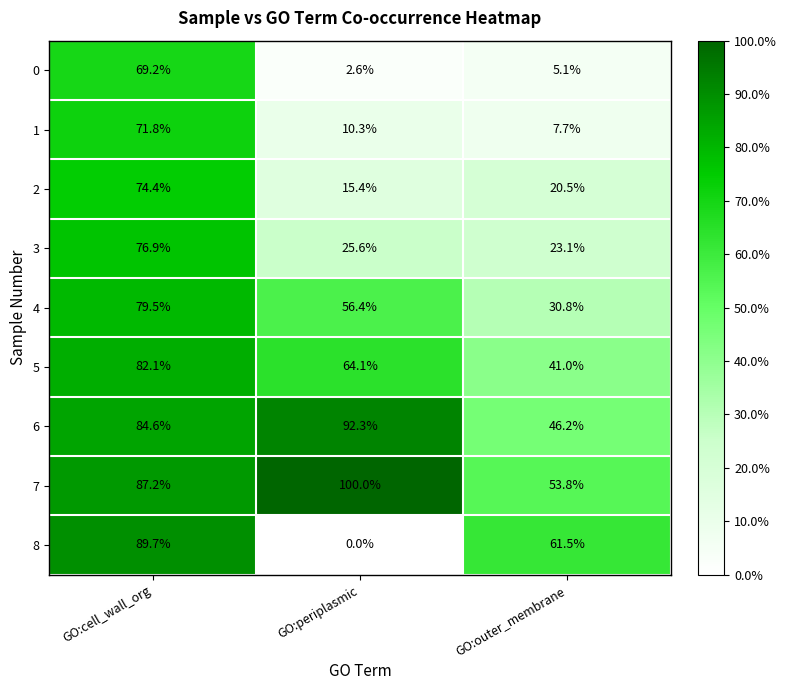

The 5 series shows 41.0 at GO:outer_membrane. True or false?

True